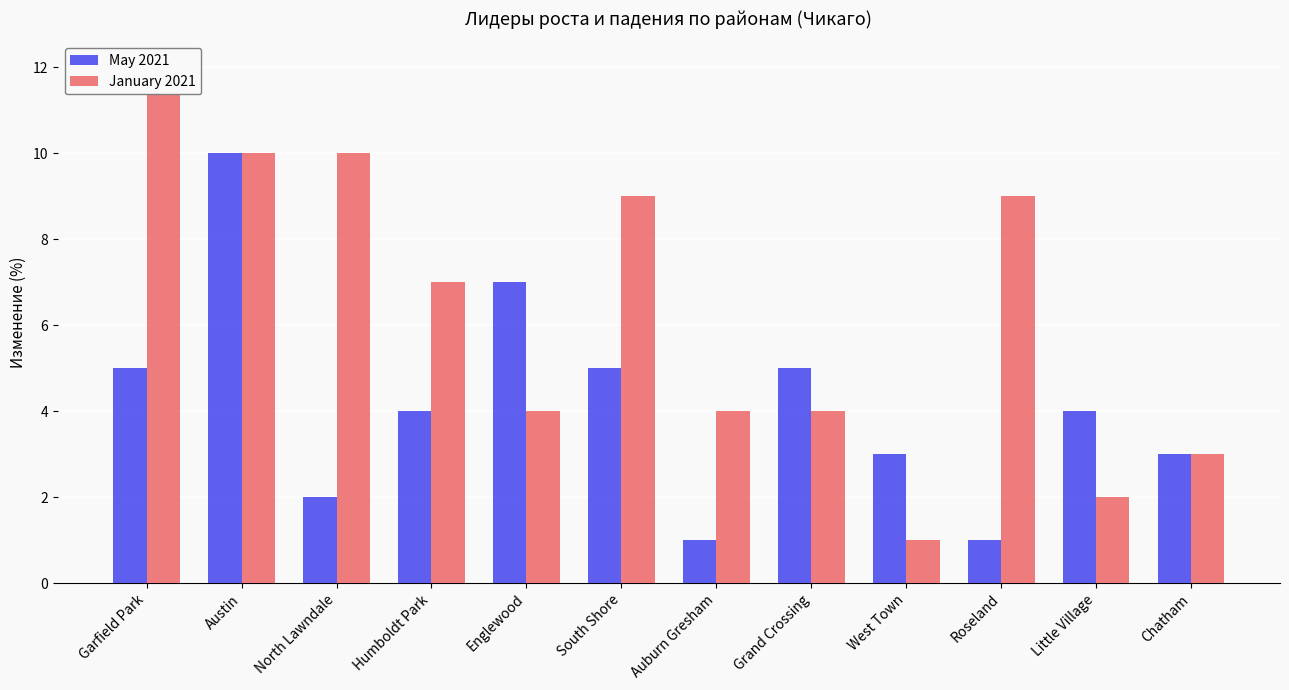

What is the label of the 8th bar from the left?

Grand Crossing